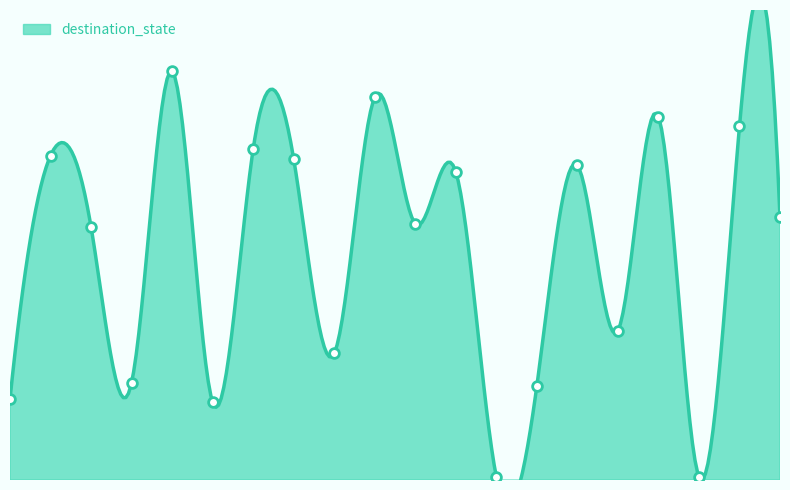

How many points are lower than both their immediate neighbors (excluding endpoints)?

7